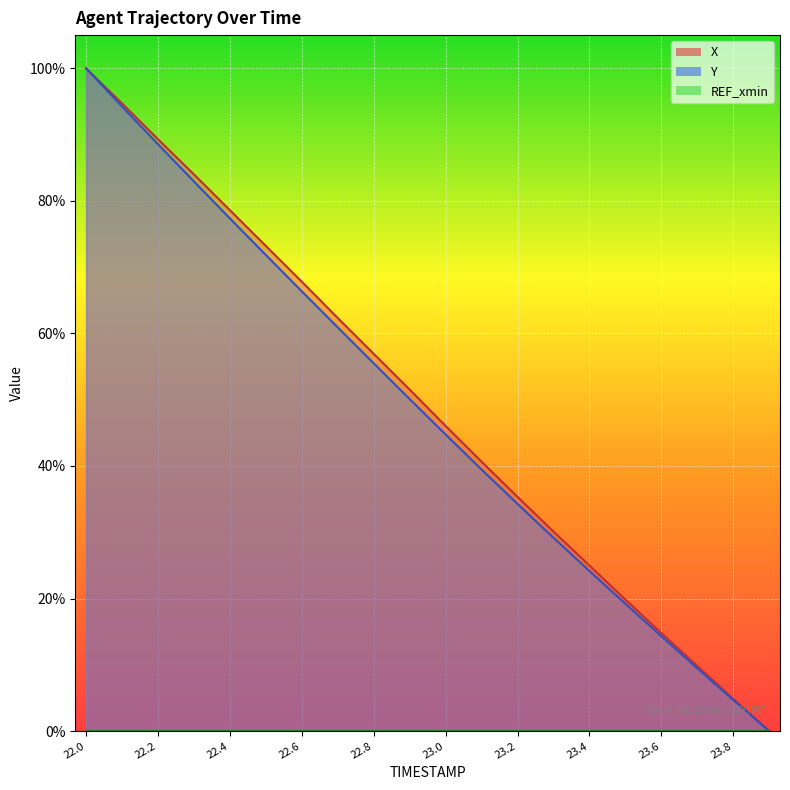

Is it true that X equals 0.1 at 23.0?

False